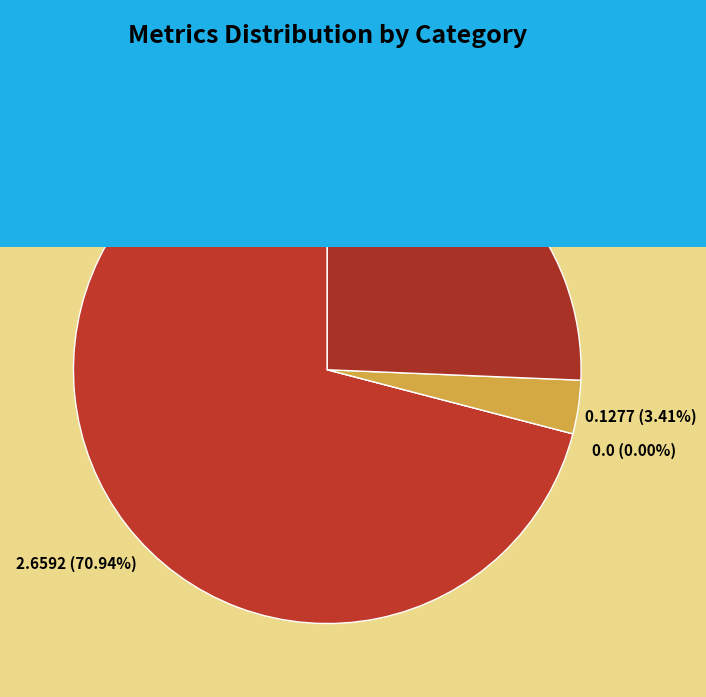

Which category has the smallest portion of the pie?

SMAPE